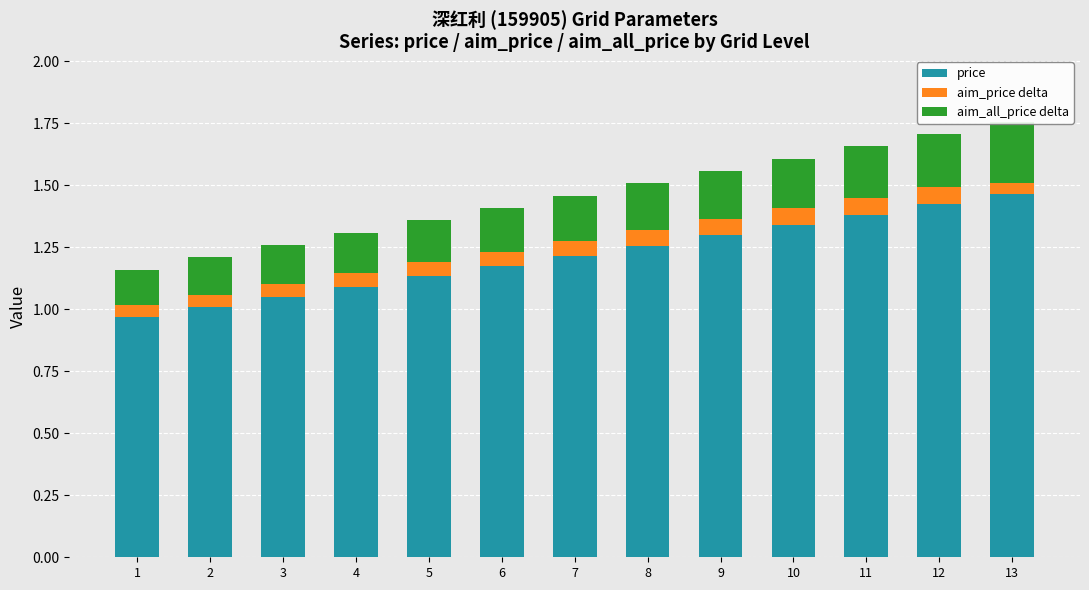

What is the total value across all series at 13?

1.8